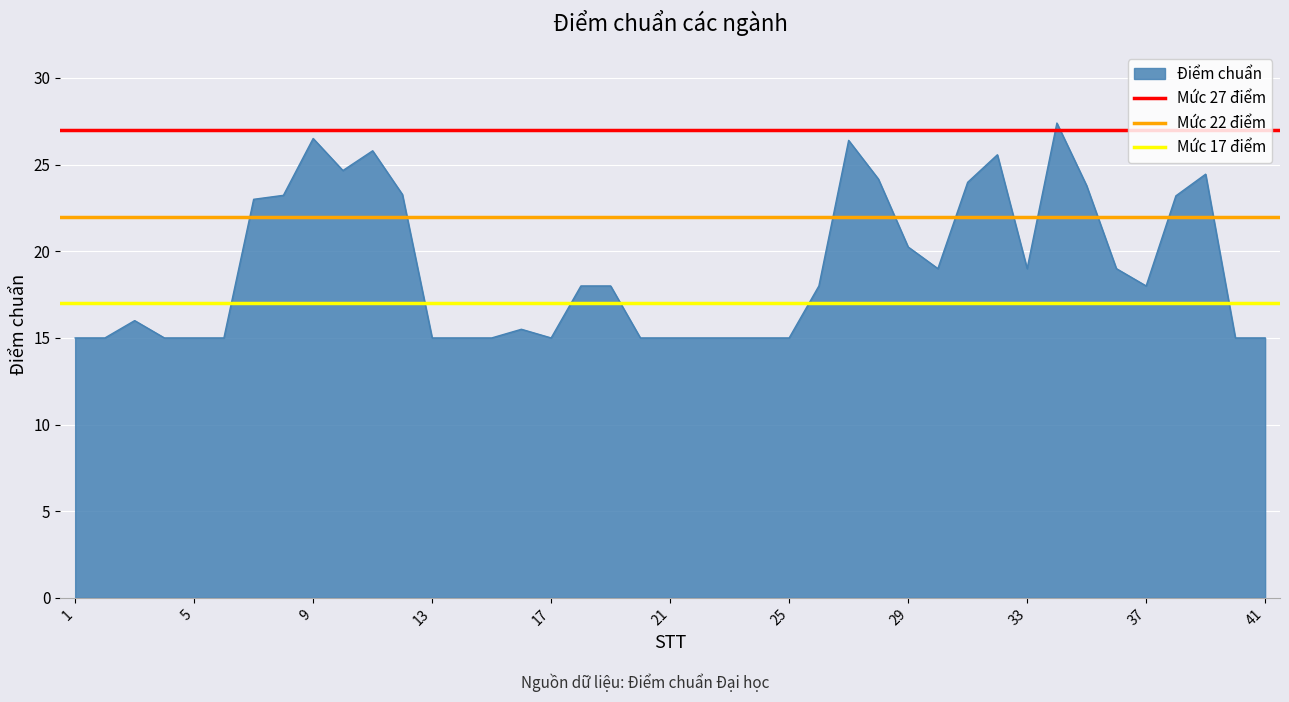

At which label is Điểm chuẩn closest to 21?

29